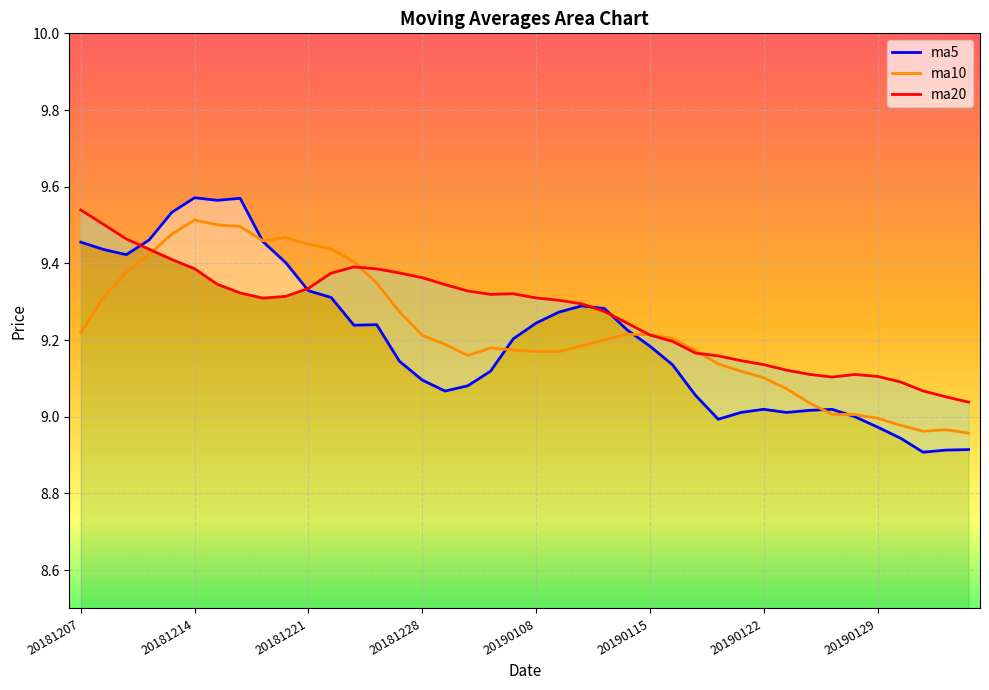

Rank the series by their maximum value, from highest to lowest.

ma5, ma20, ma10